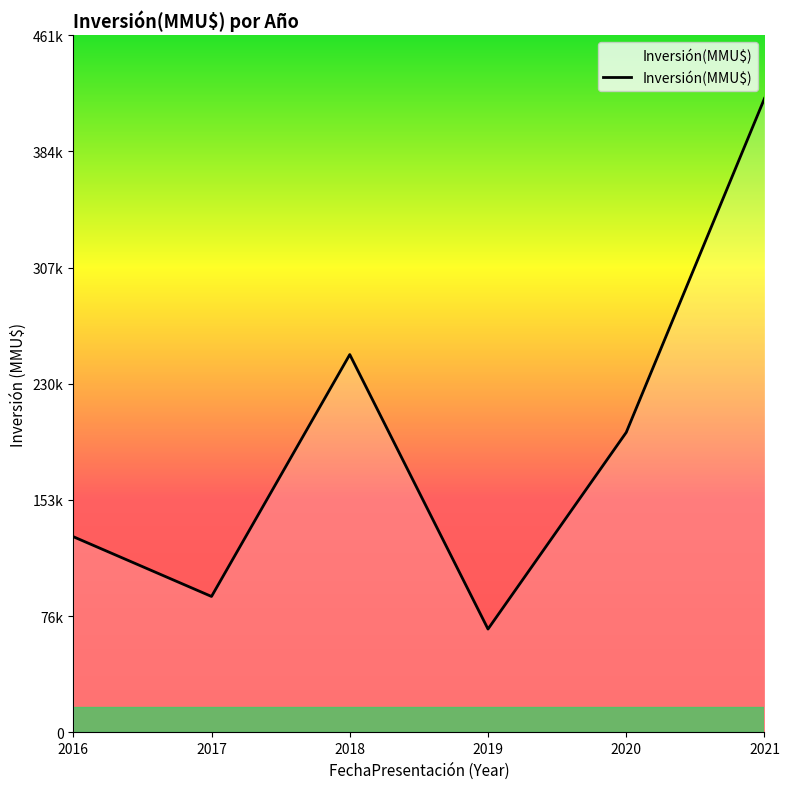

Is this an area chart (filled region under the line)?

Yes